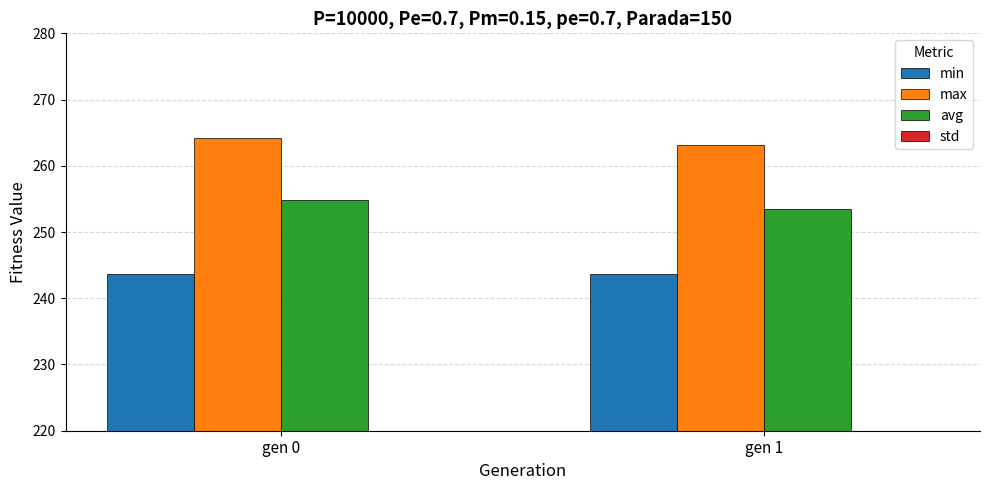

How many categories are shown in the chart?

2